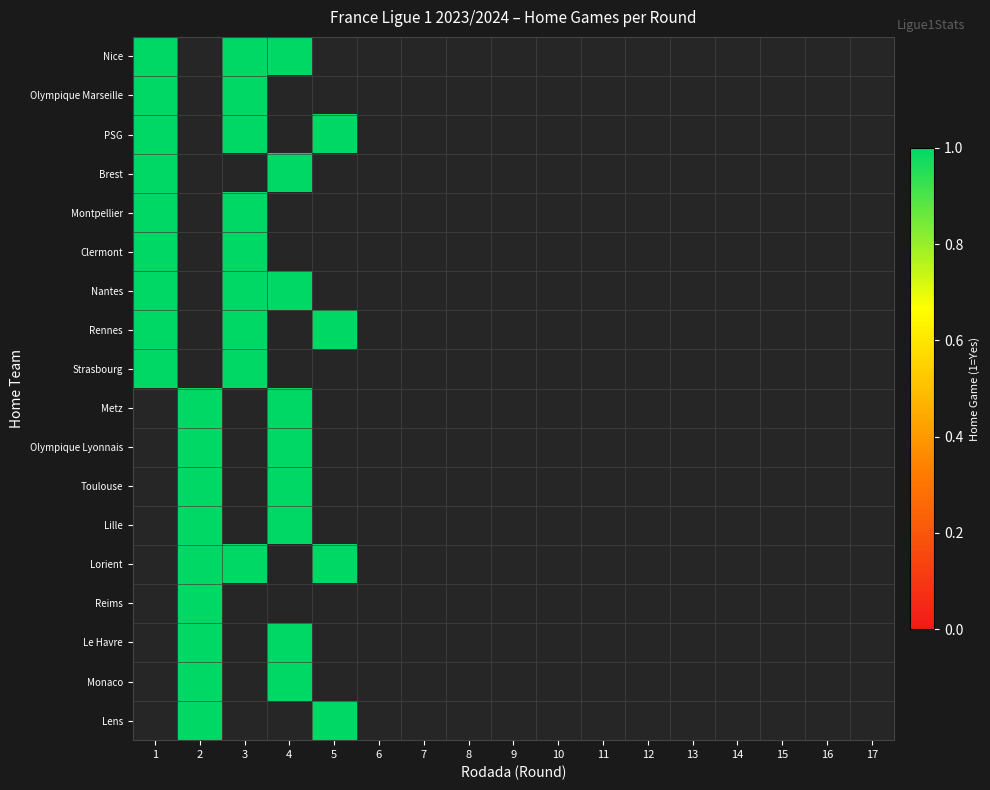

Which category has the lowest value across all series?

1